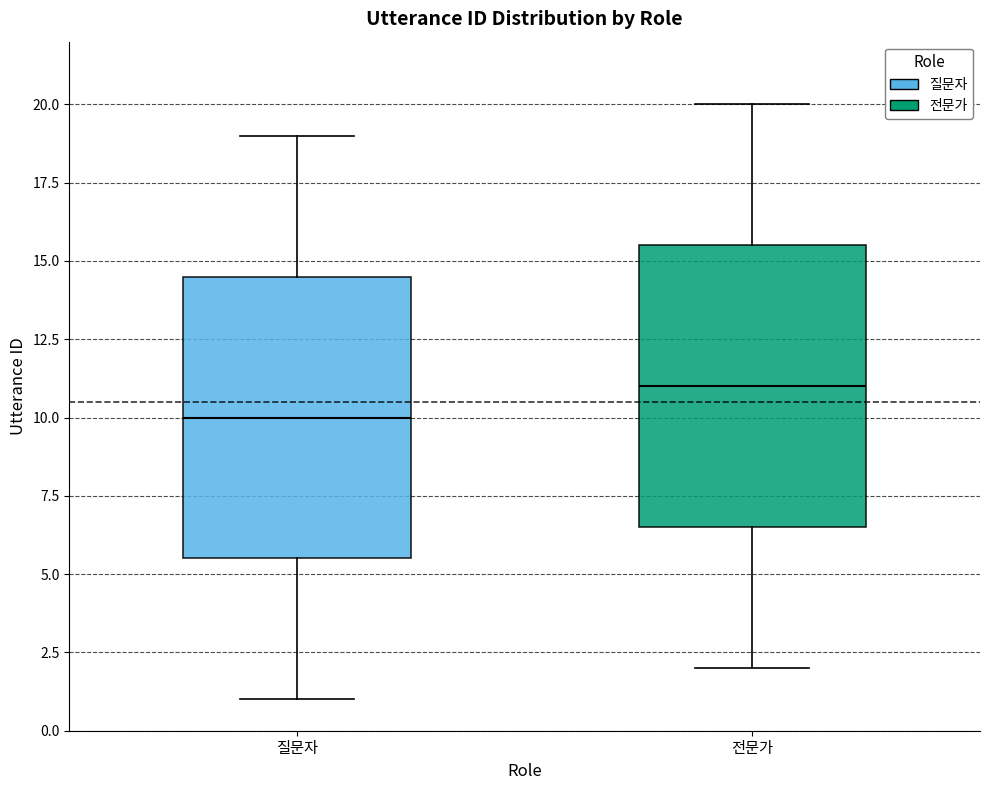

Reading left to right, read every box against the y-axis: the position of its median line, the range the box covers, and the ends of its whiskers. The values are not printed on the chart, so give them approximately, as read against the axis.

질문자: median 10.0, box 5.5 to 14.5, whiskers 1.0 to 19.0
전문가: median 11.0, box 6.5 to 15.5, whiskers 2.0 to 20.0